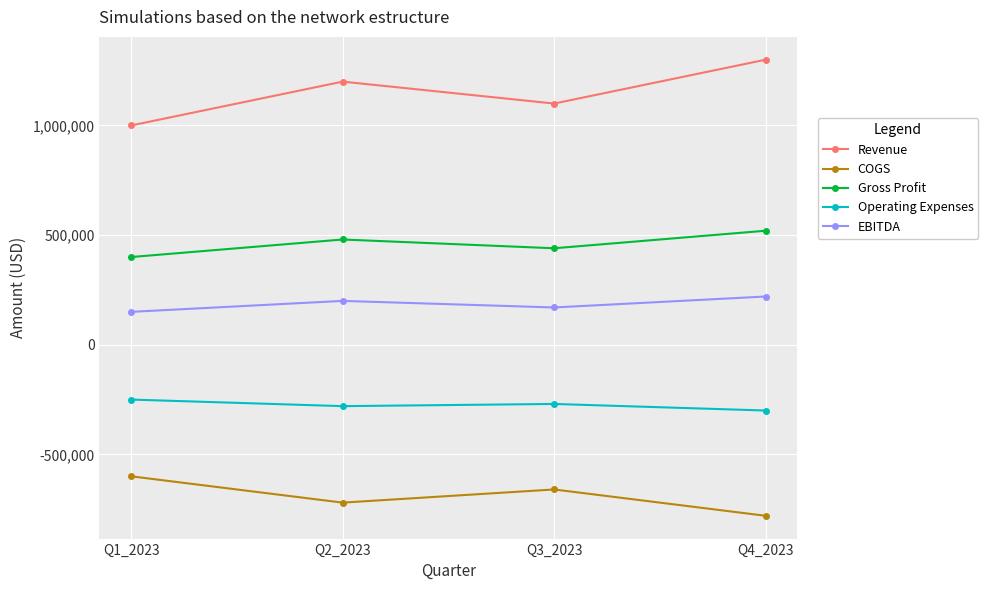

Which category has the lowest value in the Gross Profit series?

Q1_2023